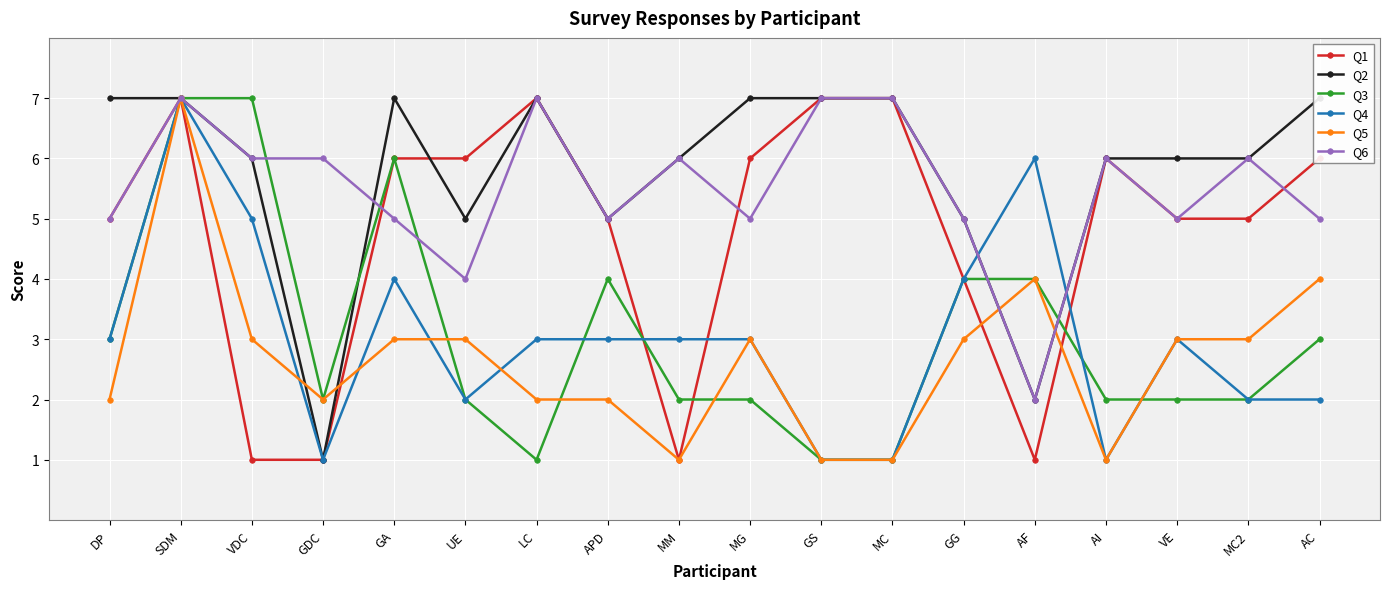

Is it true that Q1 equals 5 at DP?

True